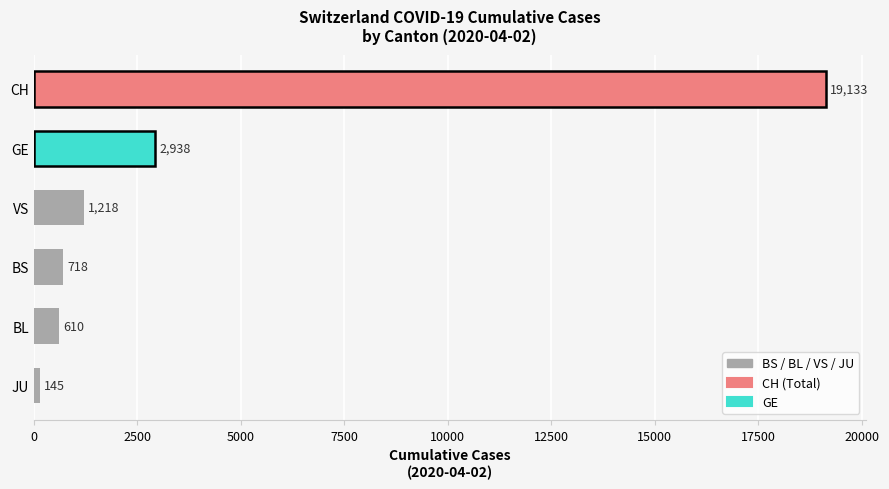

What value does the data have at JU?

145